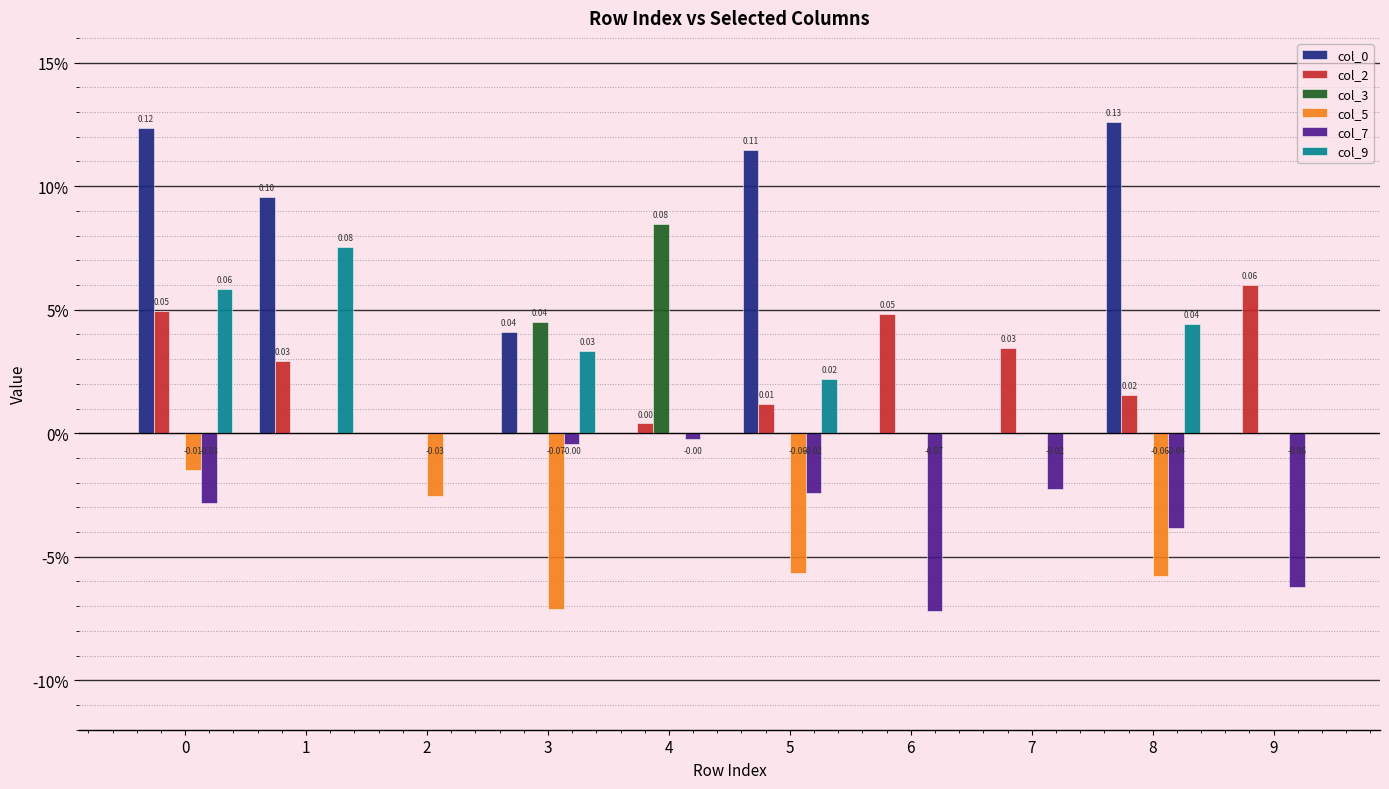

True or false: col_9 has a value of 0.1 at 1.

True